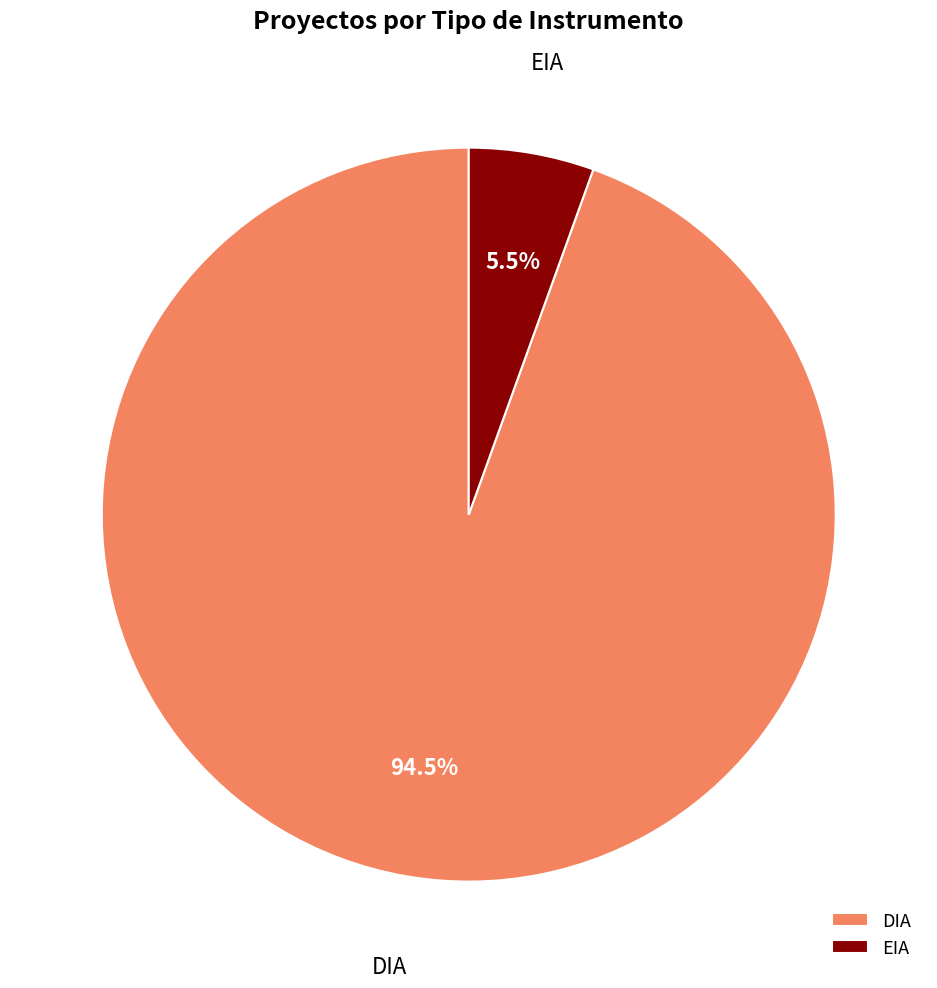

Which category has the biggest portion of the pie?

DIA